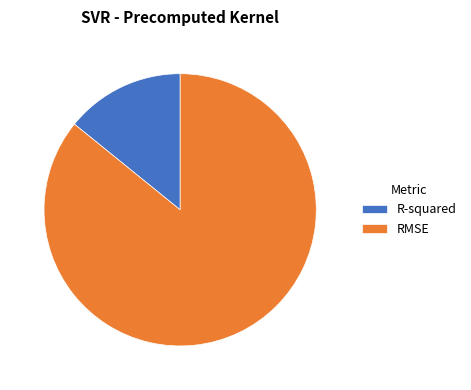

Does any single category account for the majority?

Yes